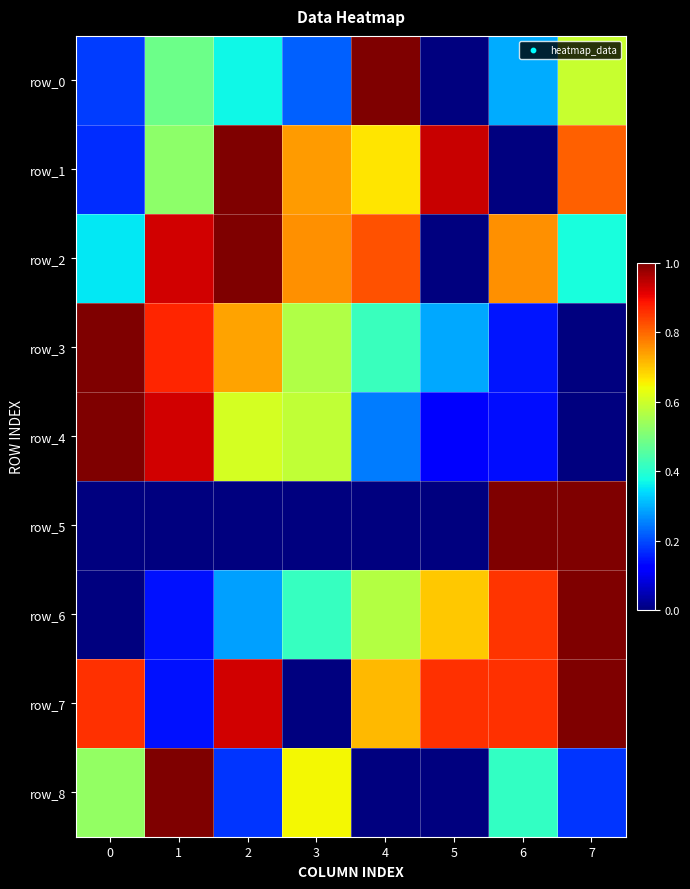

Which label corresponds to the largest value in the chart?

4